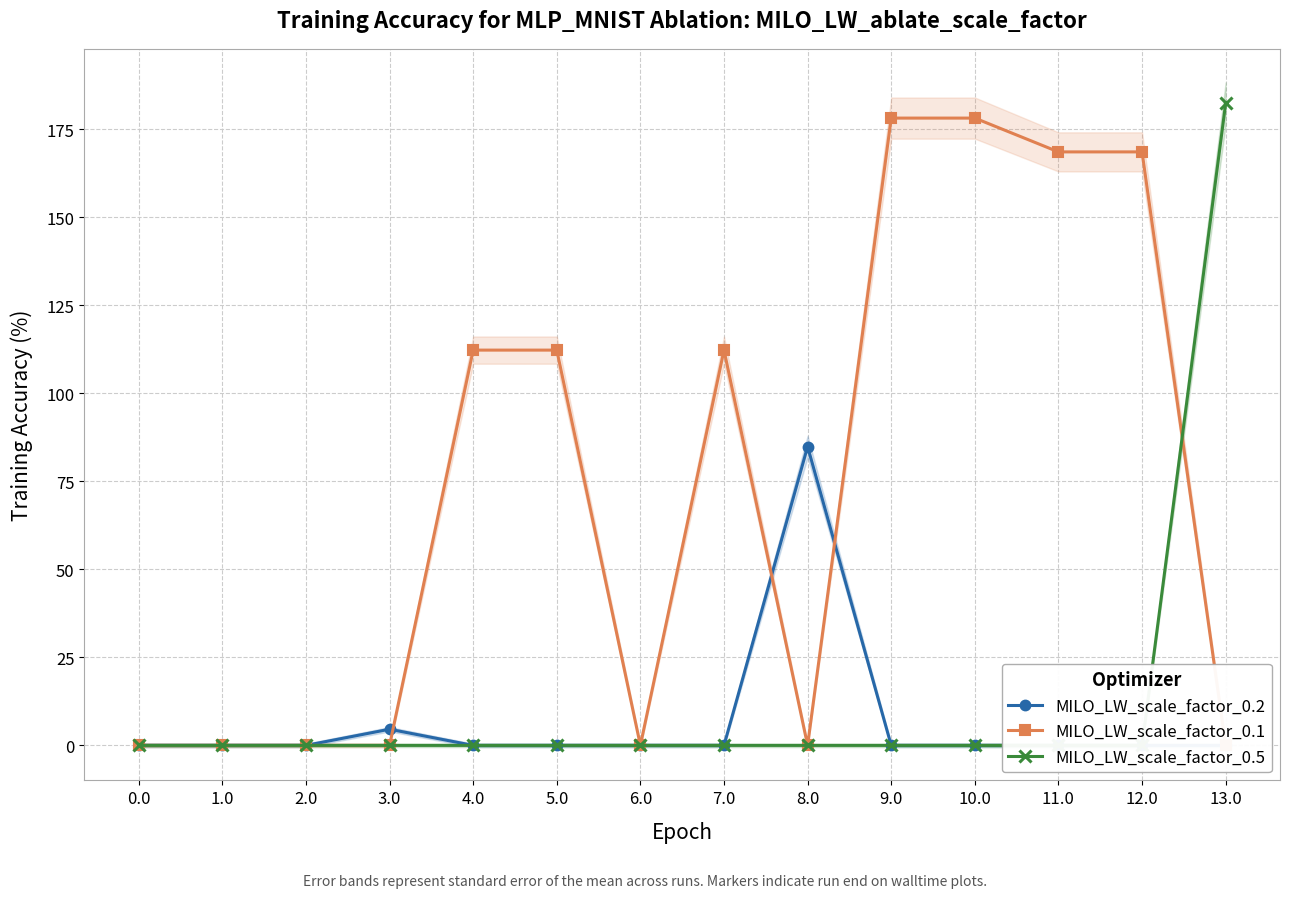

List the series in order of their peak value, lowest first.

MILO_LW_scale_factor_0.2, MILO_LW_scale_factor_0.1, MILO_LW_scale_factor_0.5